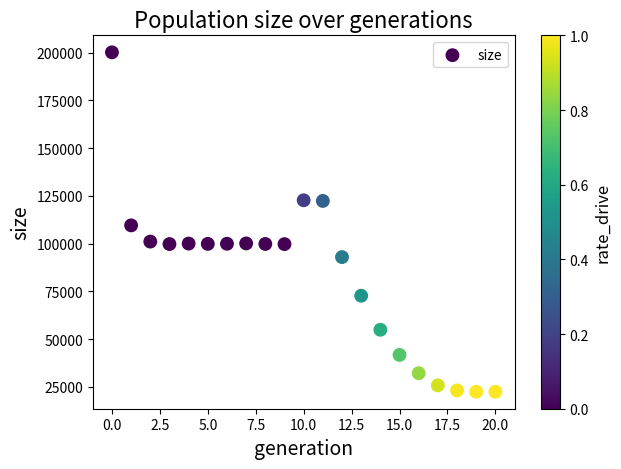

What is the range of Y values (max minus min)?

177669